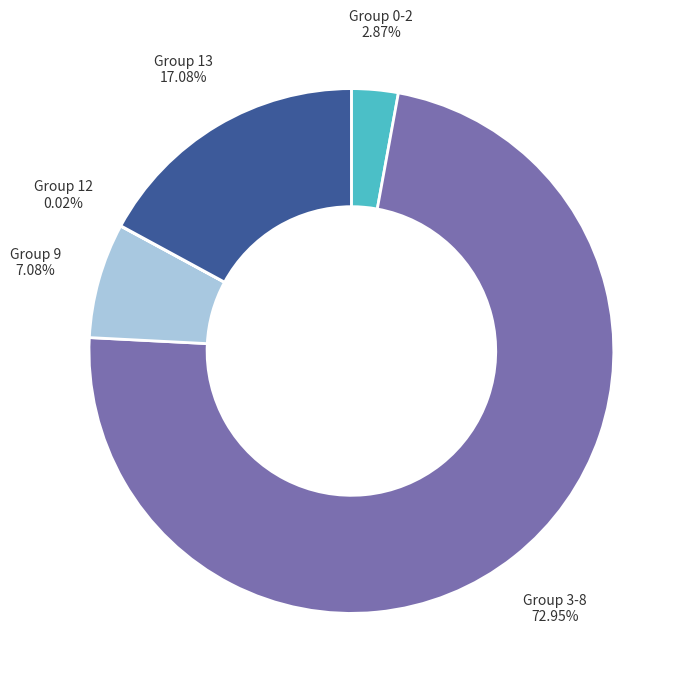

Is there a majority slice in this chart?

Yes